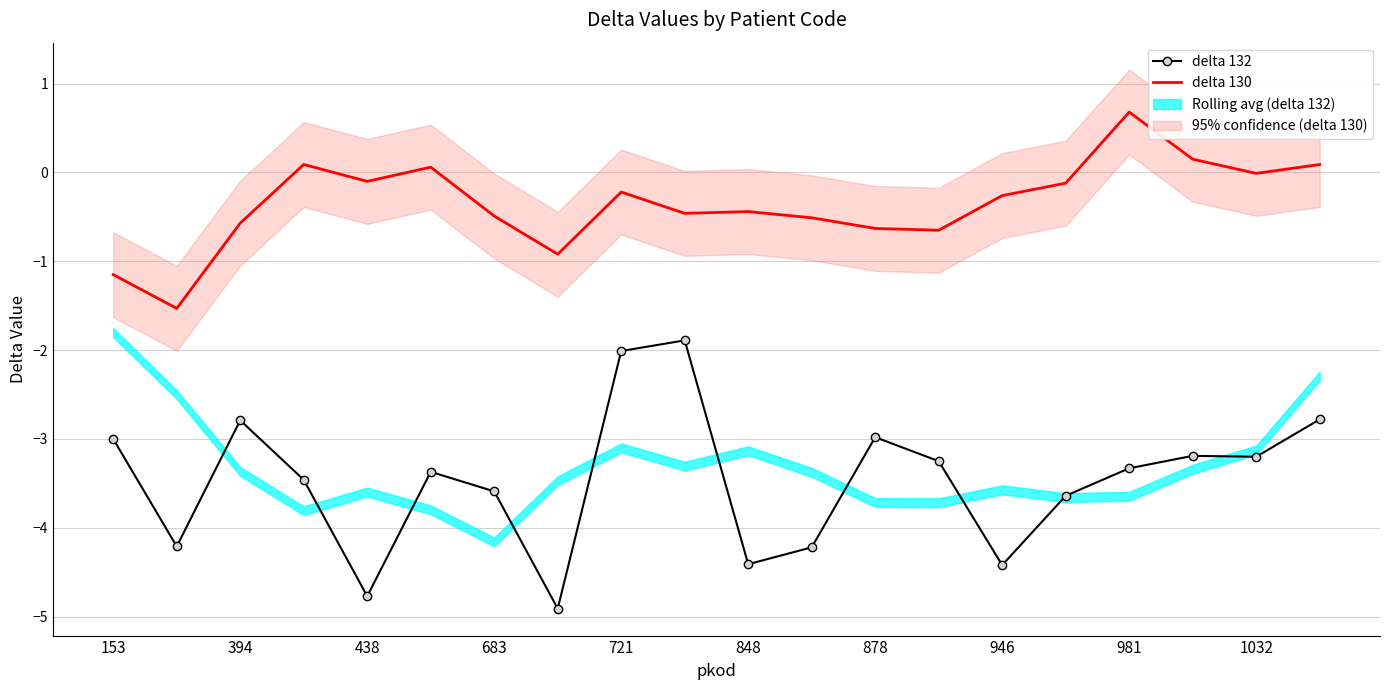

True or false: delta 132 and delta 130 intersect in this chart.

False